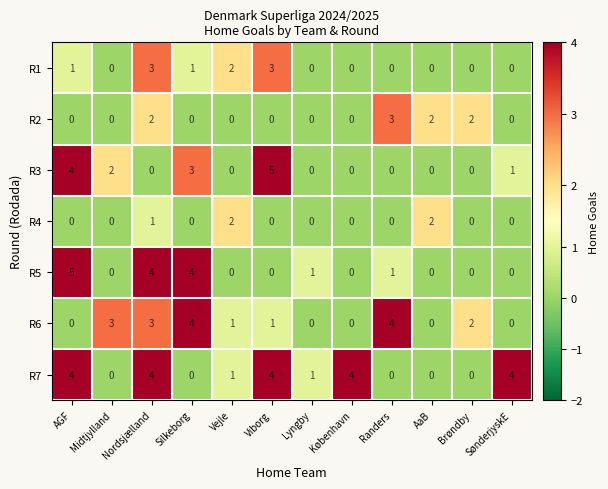

Which category has the highest value in the R3 series?

Viborg